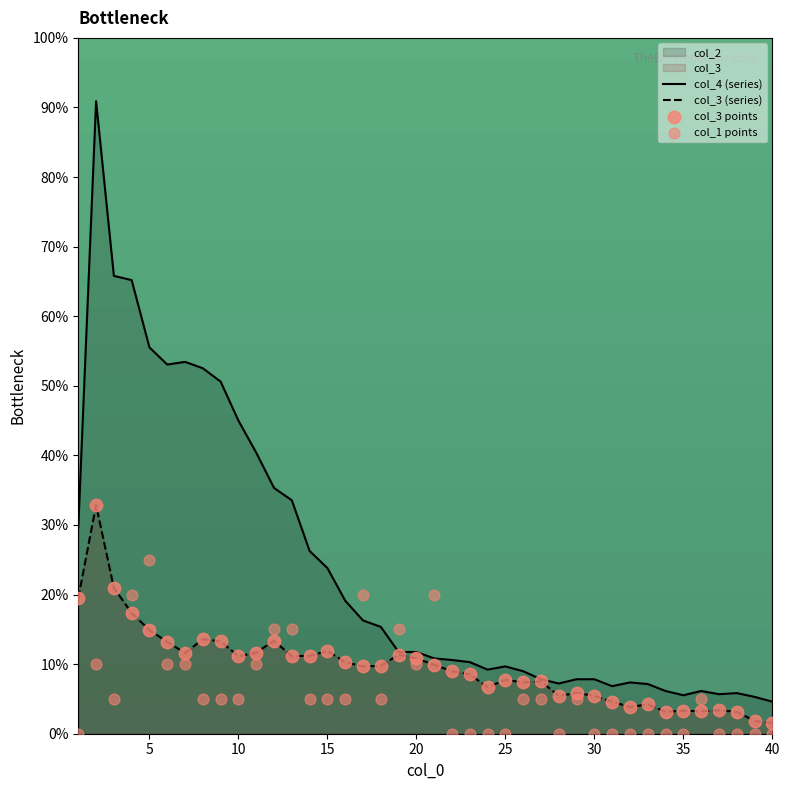

Which series has the largest total across all categories?

col_4 (series)